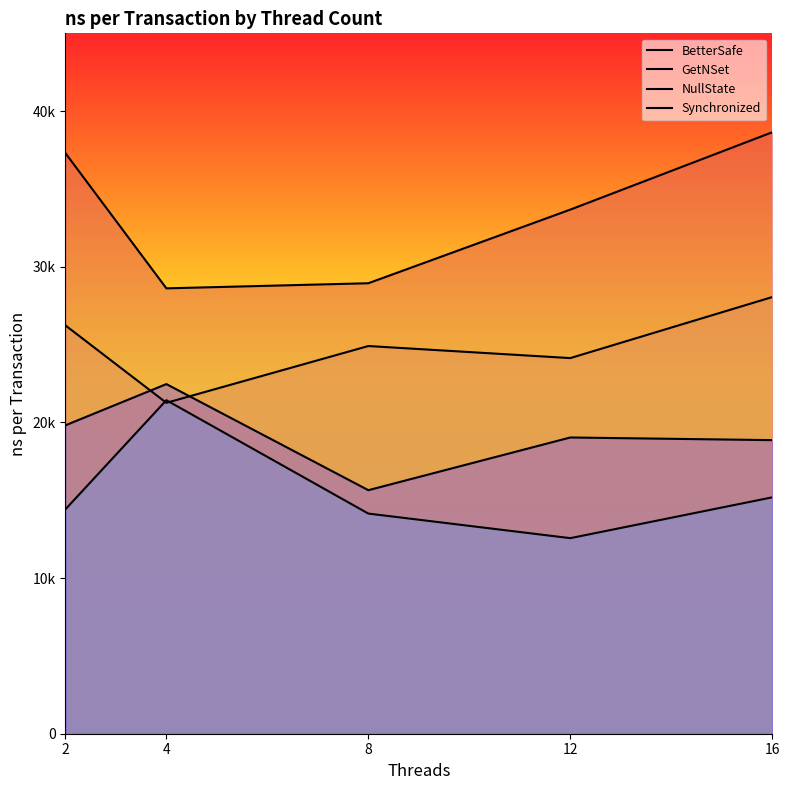

Between 2 and 16, which is larger?

16